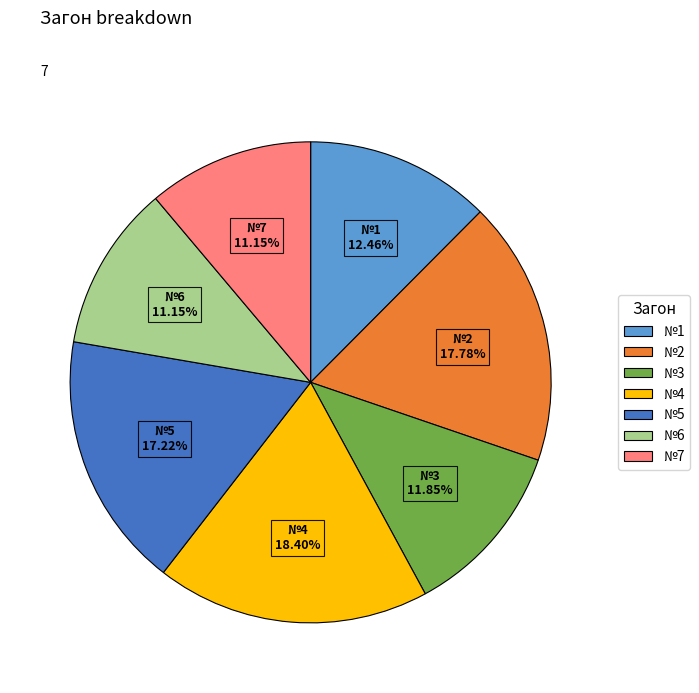

Does any single category account for the majority?

No